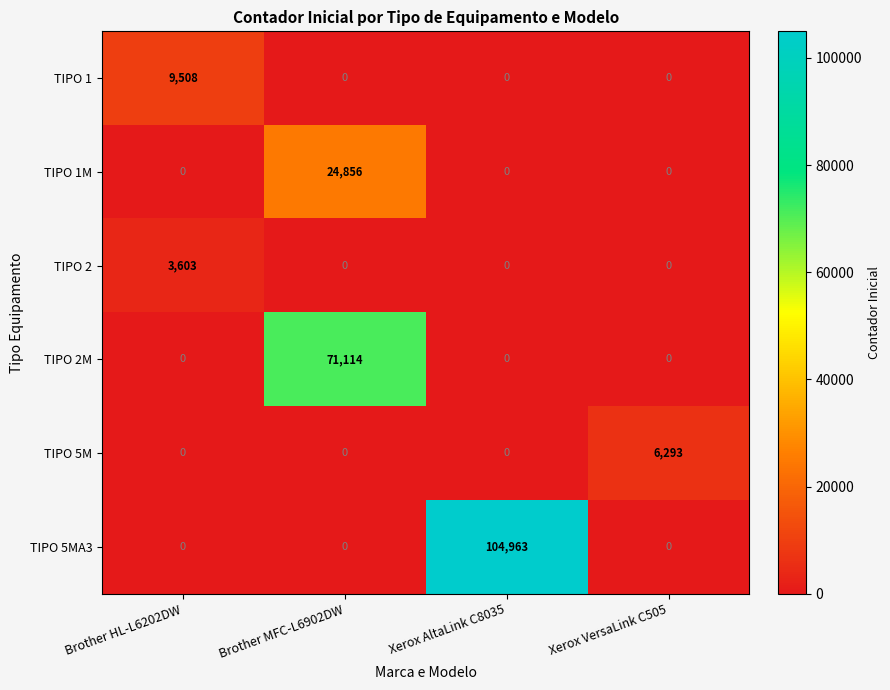

How many values in TIPO 2 are above zero?

1